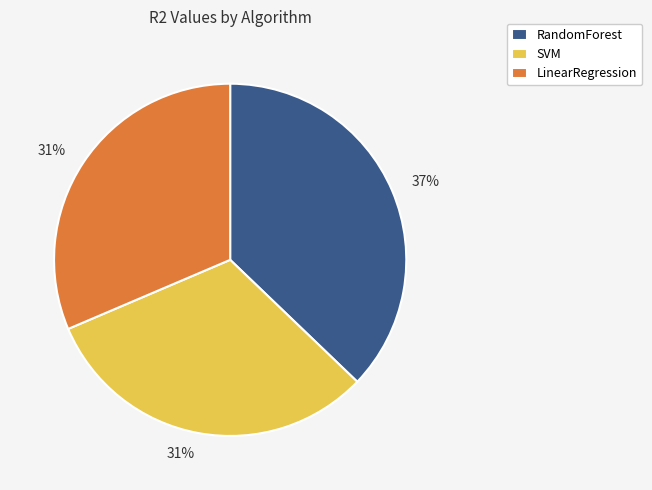

Is it true that SVM is 18% of the pie?

False